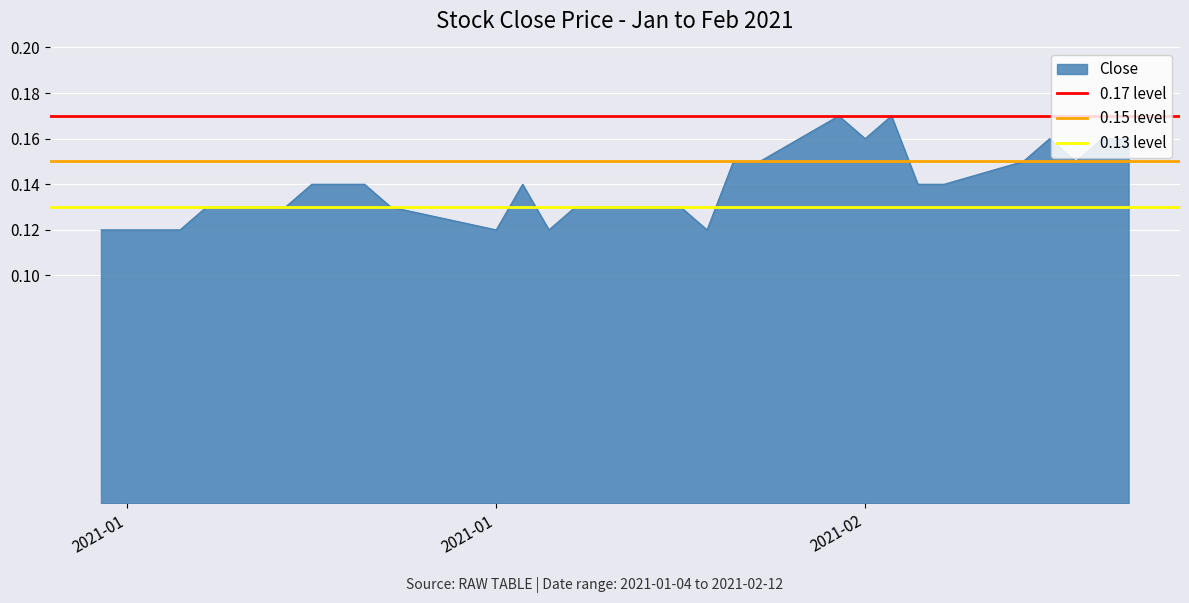

What value does the 0.15 level series have at 2021-01?

0.1